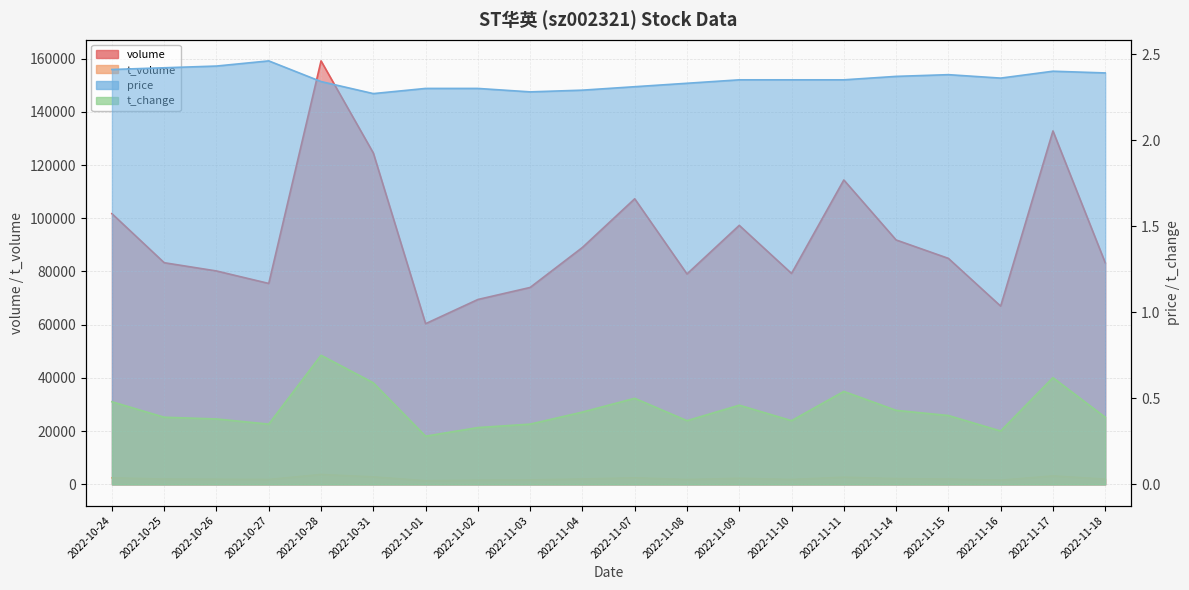

What is the label of the 9th point from the left?

2022-11-03